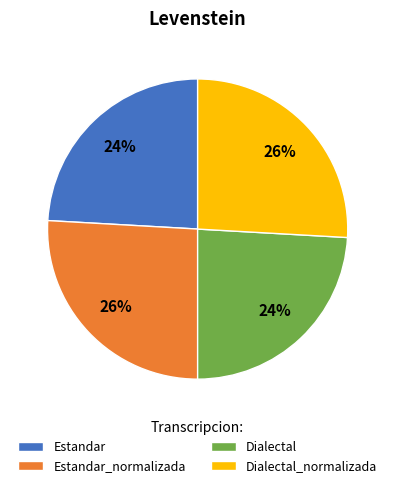

To the nearest percent, what percentage of the pie is Dialectal_normalizada?

26%